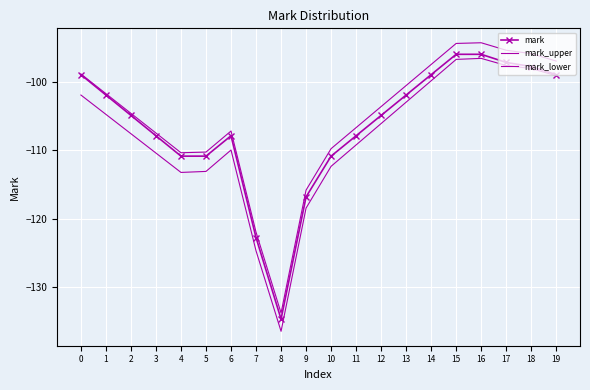

Is it true that mark equals -110.9 at 4?

True